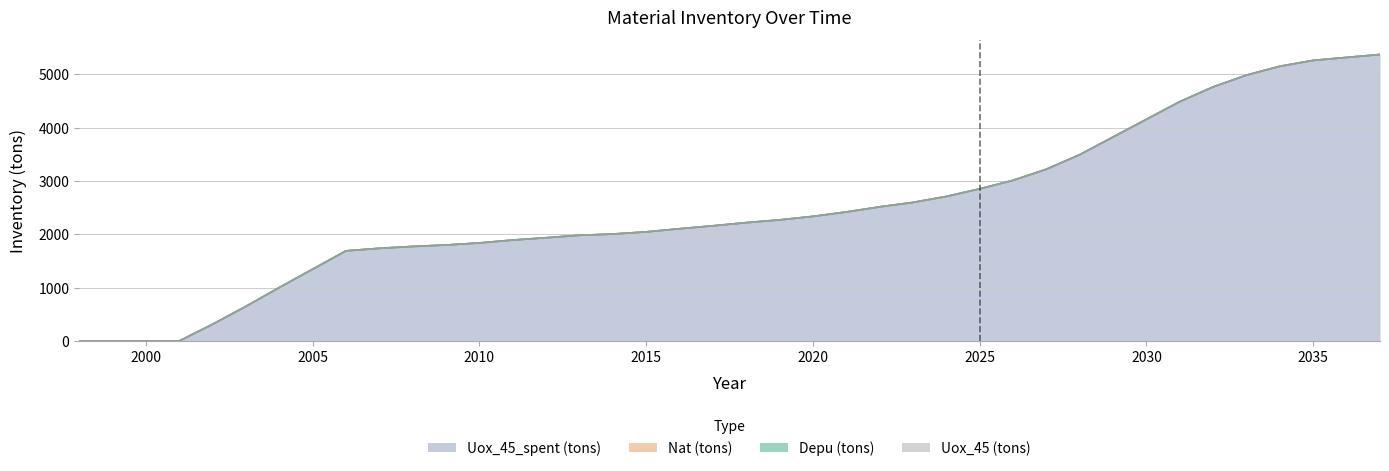

How many values in the Uox_45_spent (tons) series are below 2218?

20